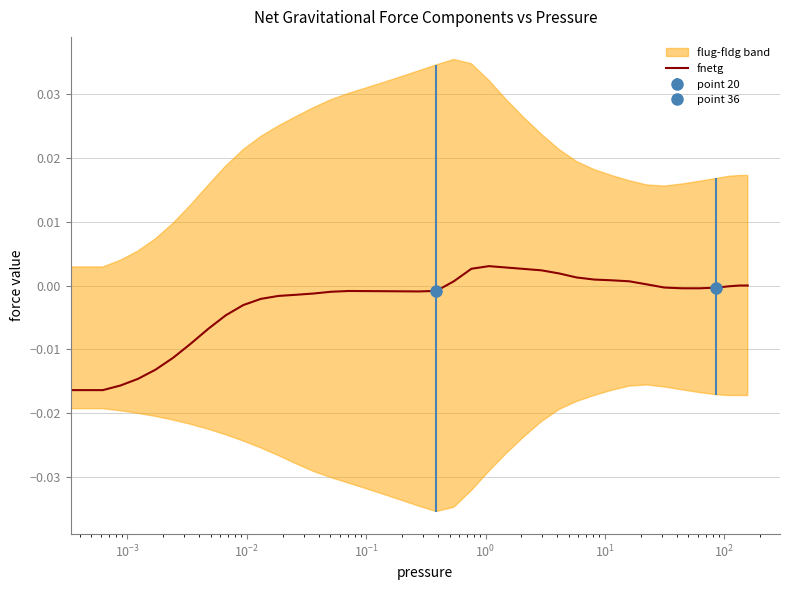

How many interior local peaks (higher than both neighbors) does the data have?

2